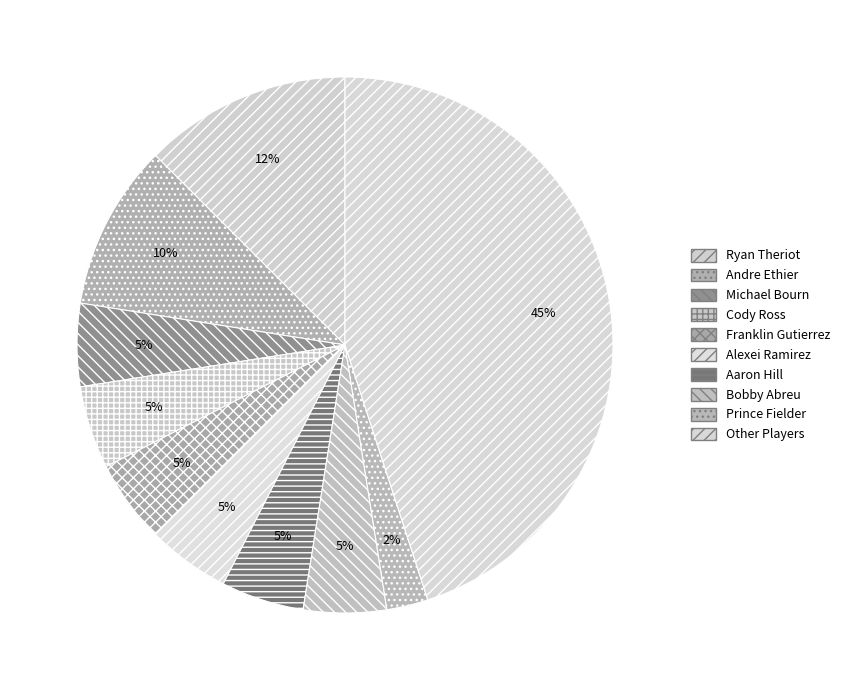

What is the smallest slice in the pie chart?

Prince Fielder